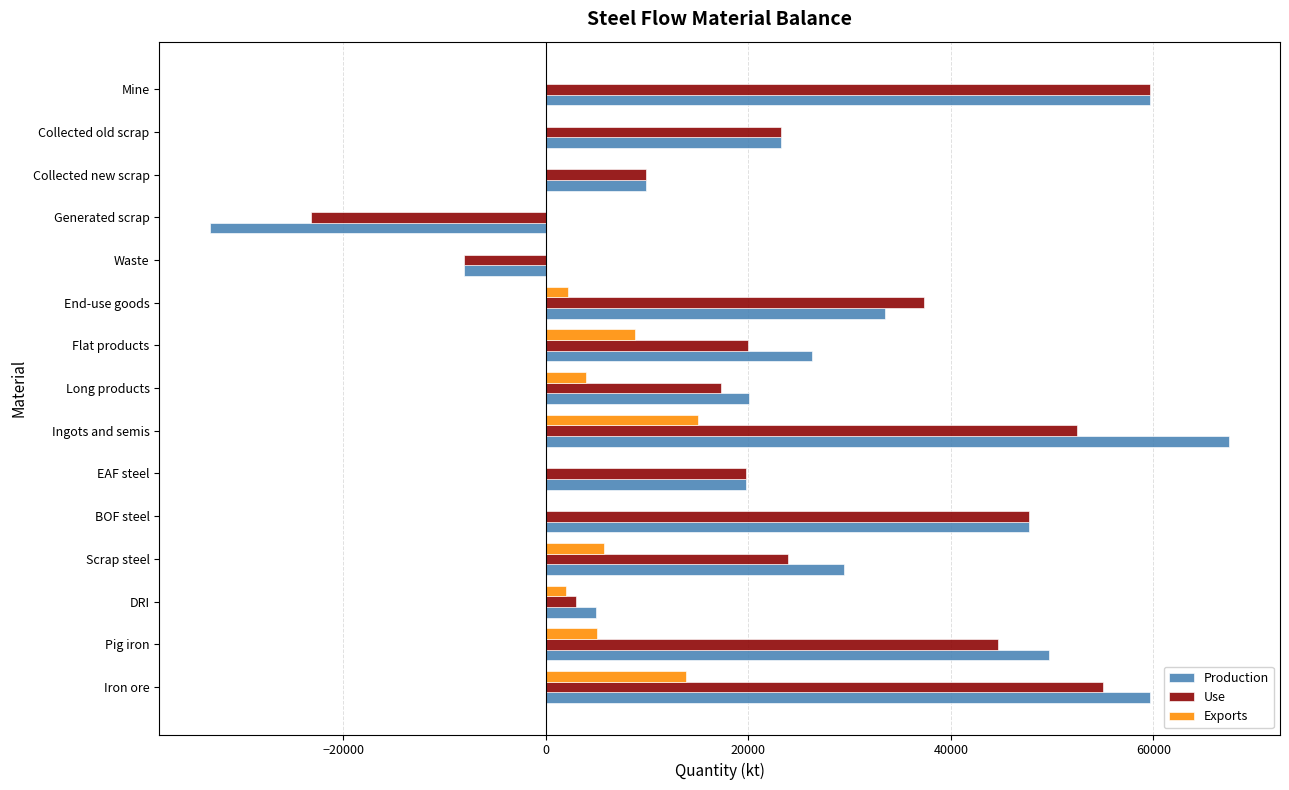

The value of Use at Flat products is 20019.5. True or false?

True